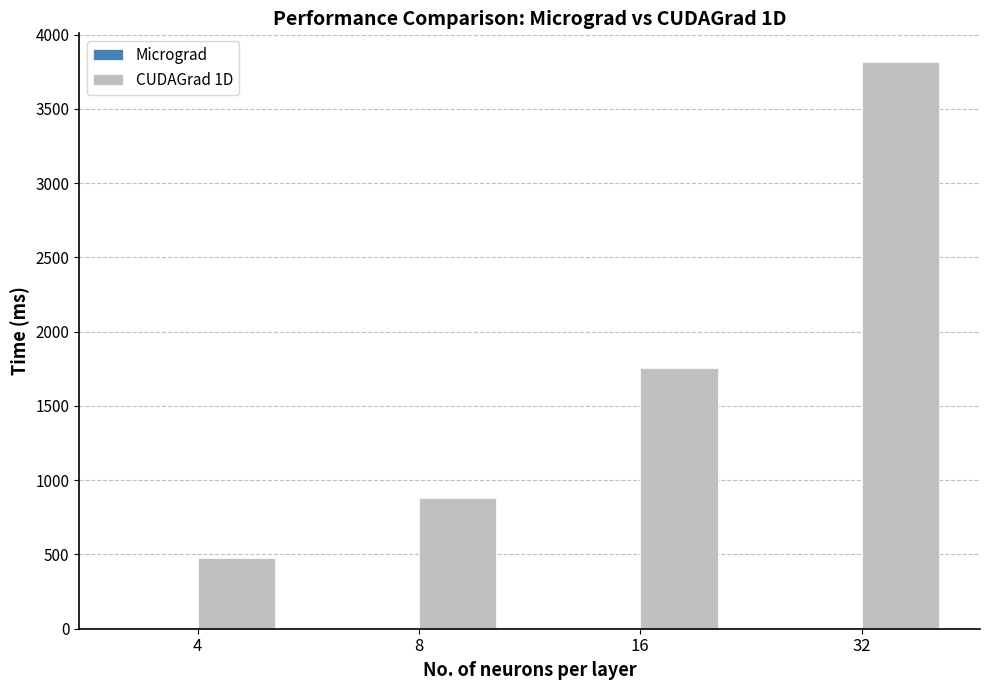

At which category is the sum across all series the highest?

32